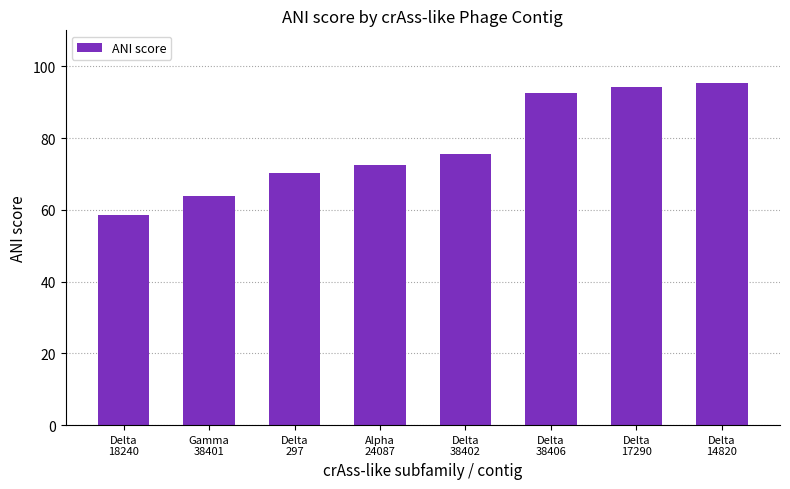

What is the maximum value shown in the chart?

95.3